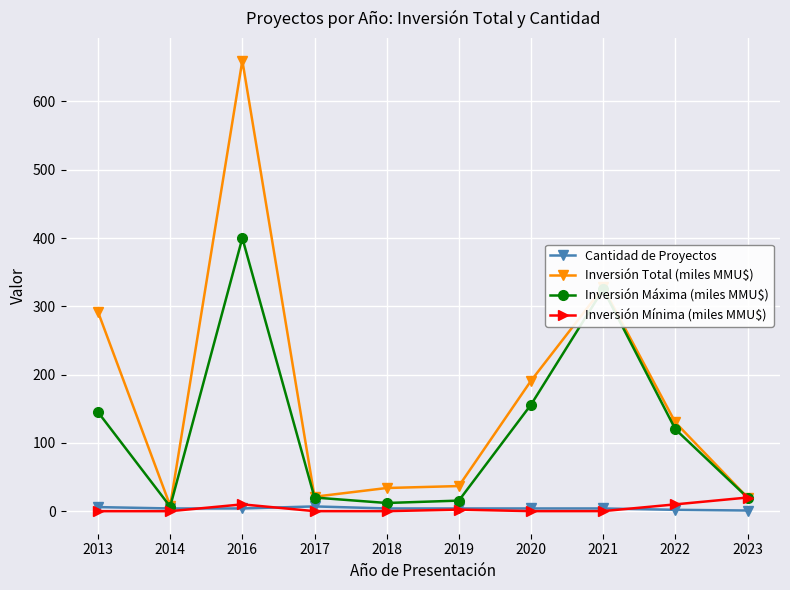

Is it true that Inversión Máxima (miles MMU$) equals 150.0 at 2016?

False